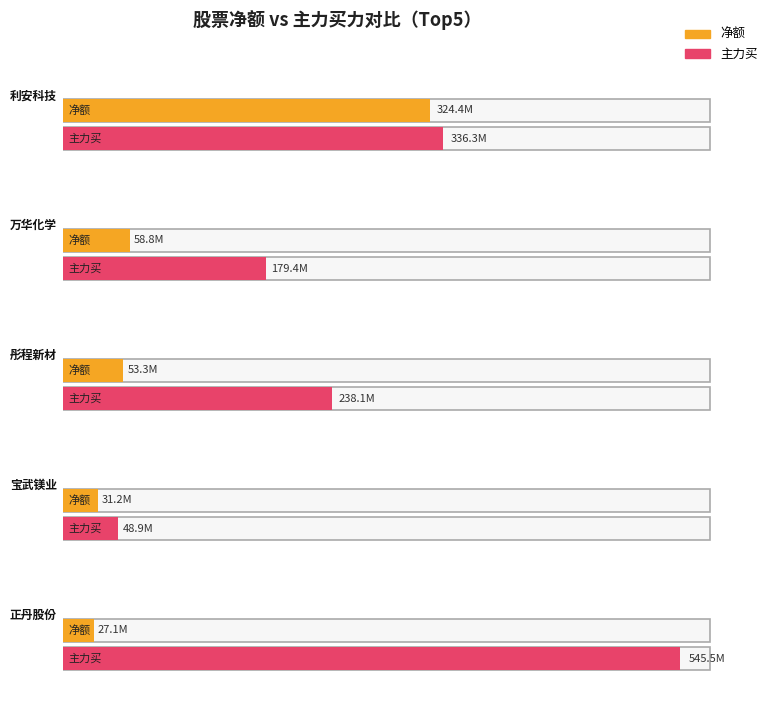

Where is 主力净额 nearest to the value 166902851?

万华化学